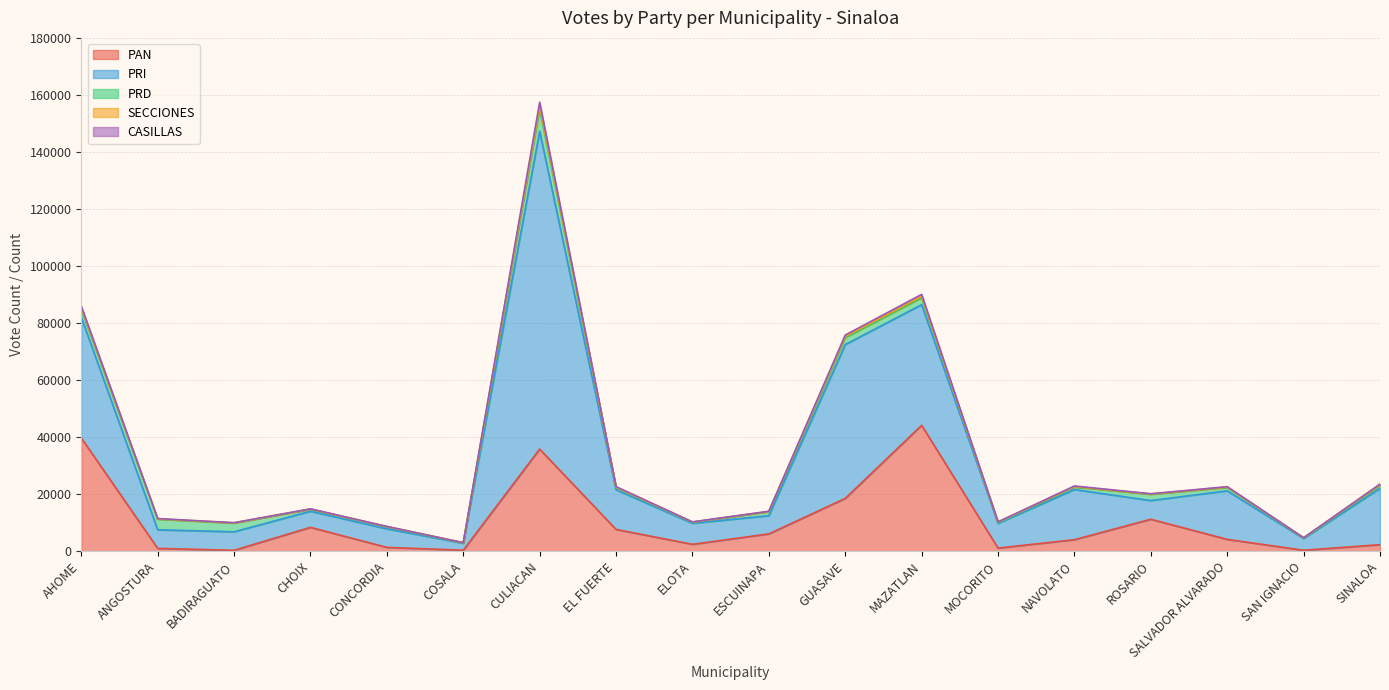

What position from the left is GUASAVE?

11